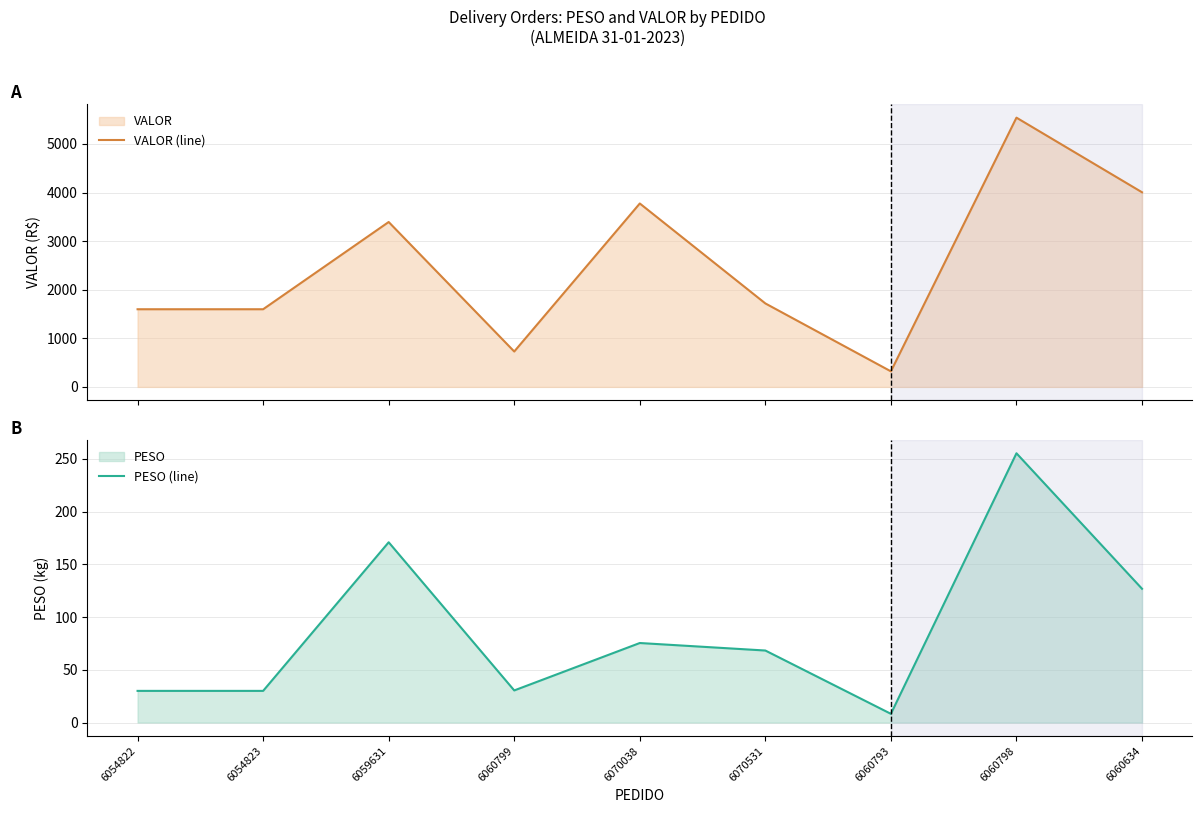

Reading right to left, transcribe all the data shown in this chart.

VALOR (line): 6060634=4005.2	6060798=5540.7	6060793=319.8	6070531=1717.7	6070038=3774.5	6060799=728.1	6059631=3393.3	6054823=1598.1	6054822=1598.1
PESO (line): 6060634=126.8	6060798=255.3	6060793=8.2	6070531=68.3	6070038=75.4	6060799=30.4	6059631=170.9	6054823=30.0	6054822=30.0